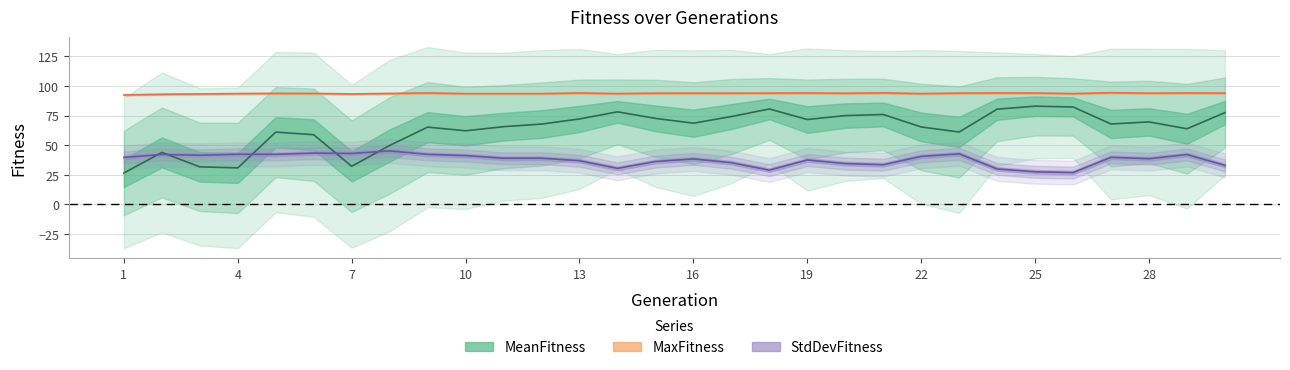

What is the smallest value displayed?

26.5